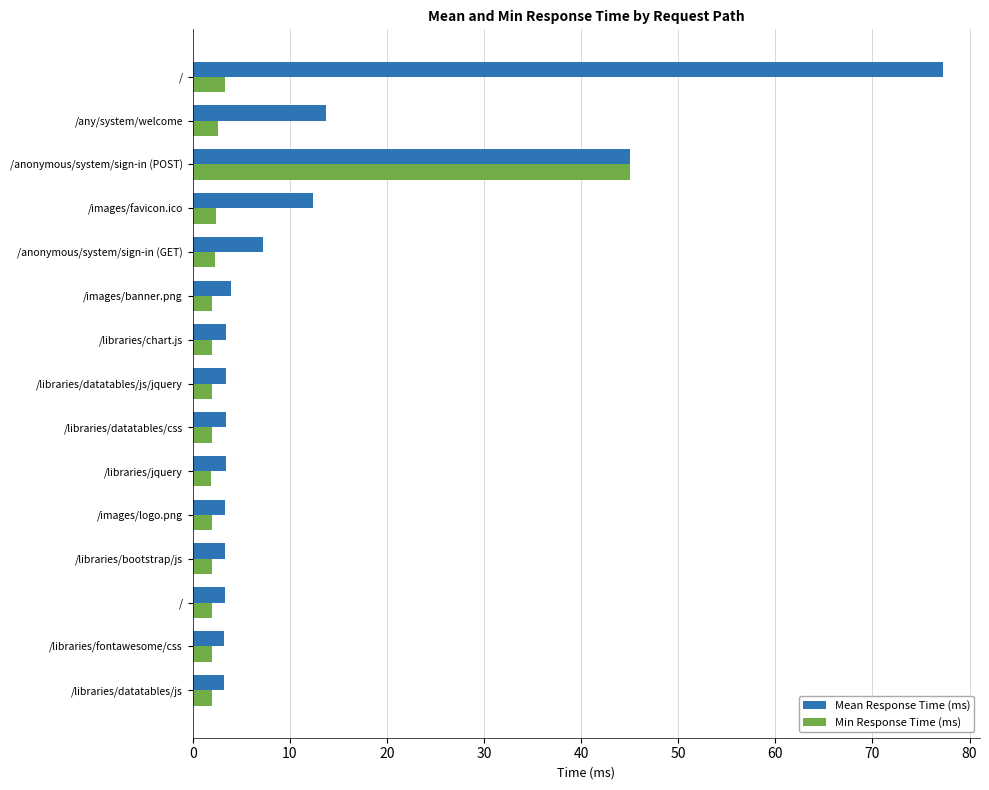

What are all the series names shown in the legend?

Mean Response Time (ms), Min Response Time (ms)